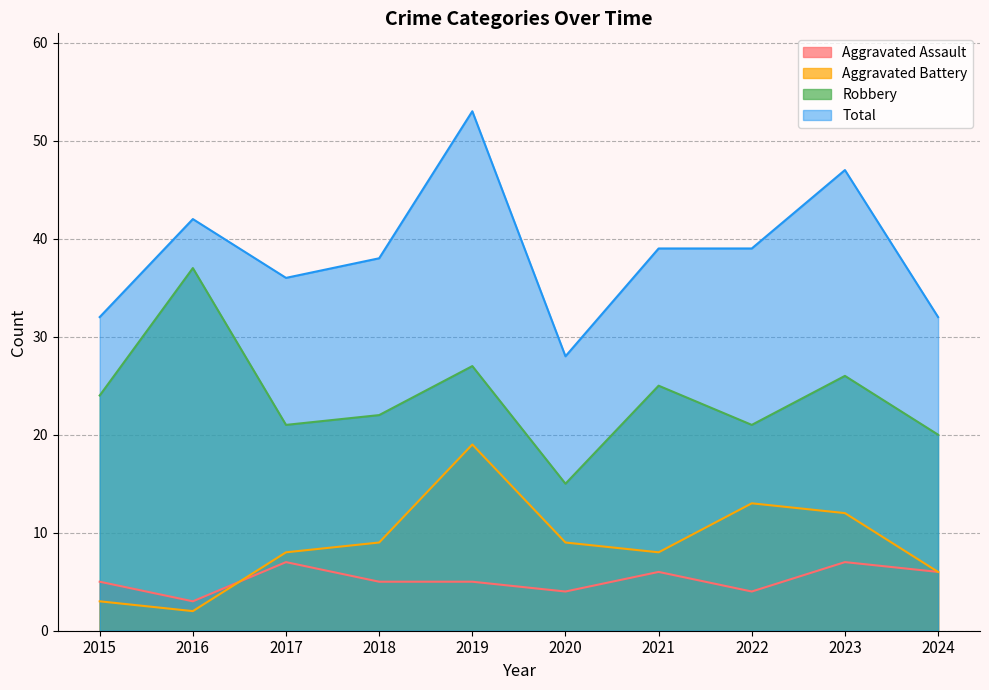

Where is the first local minimum for Robbery?

2017